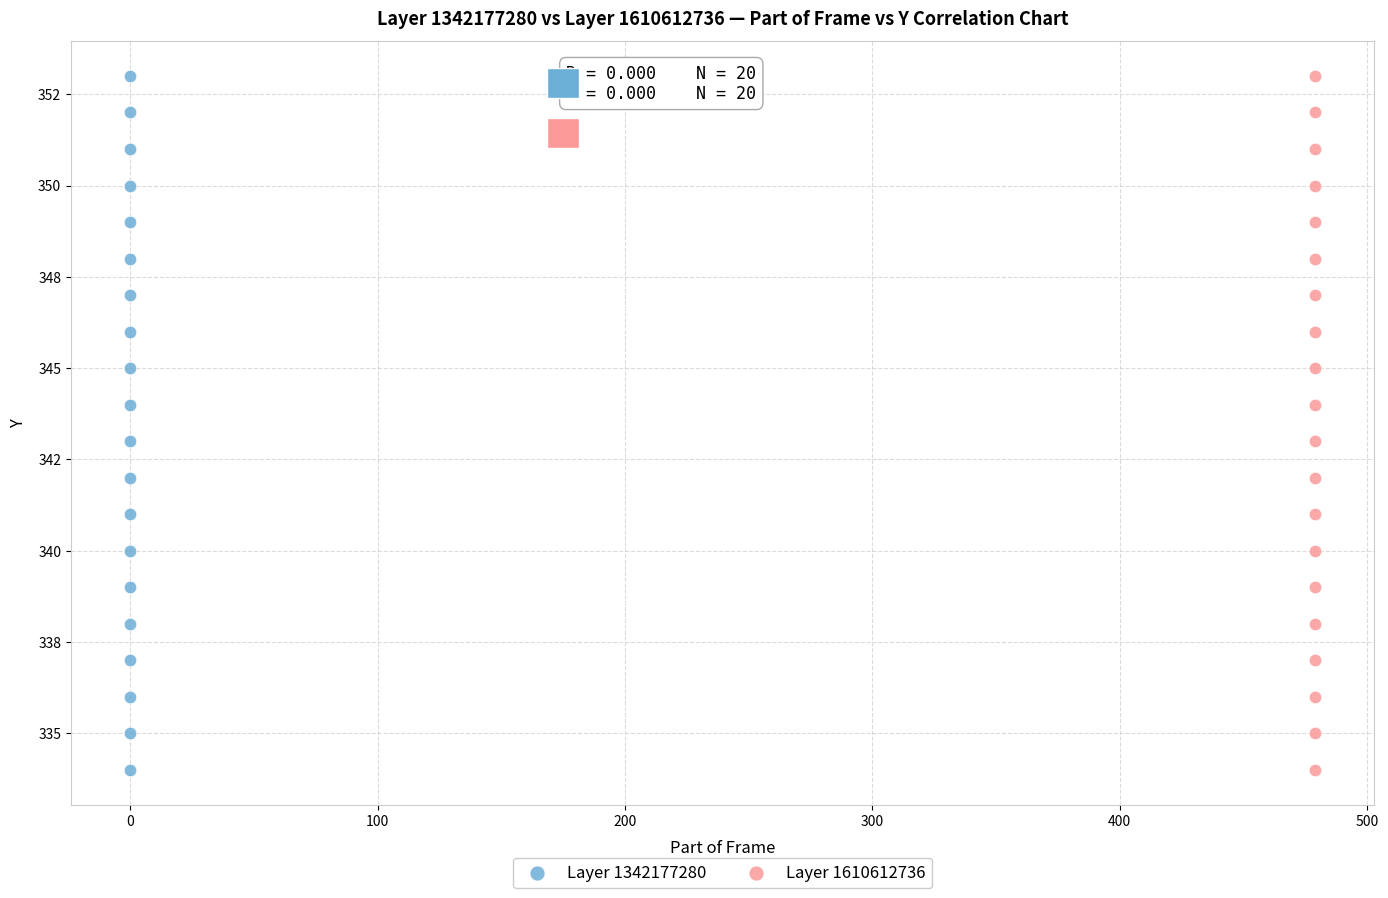

What are all the series names shown in the legend?

Layer 1342177280, Layer 1610612736